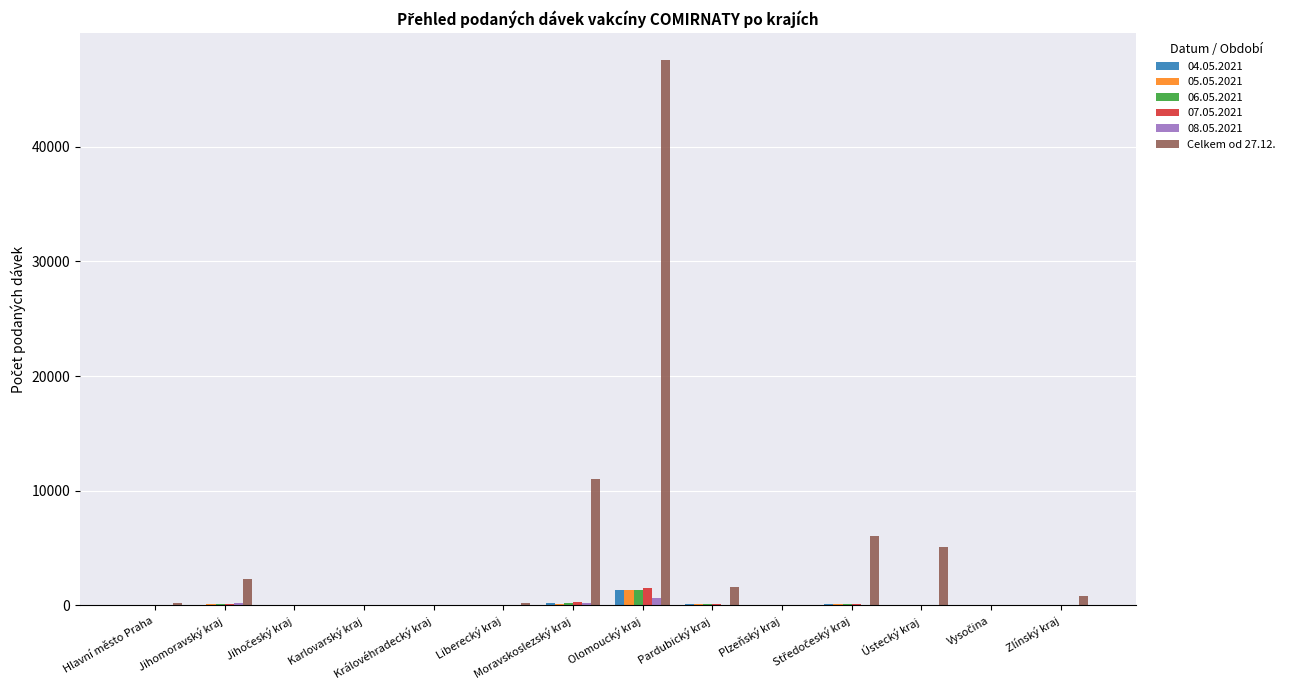

What is the greatest value displayed?

47538